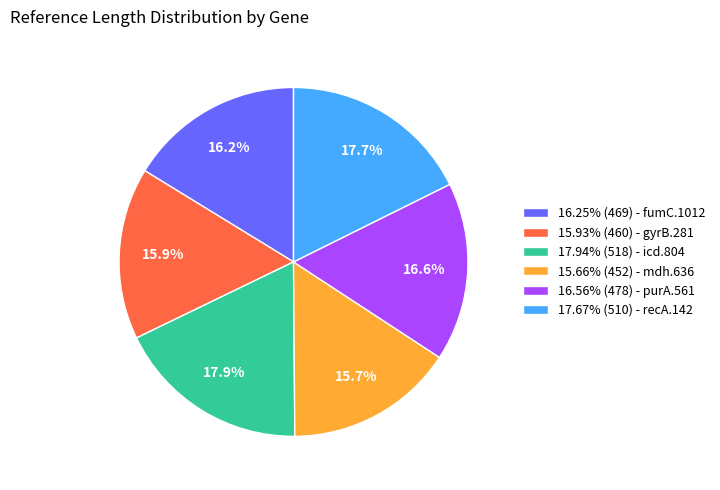

Does any single category account for the majority?

No